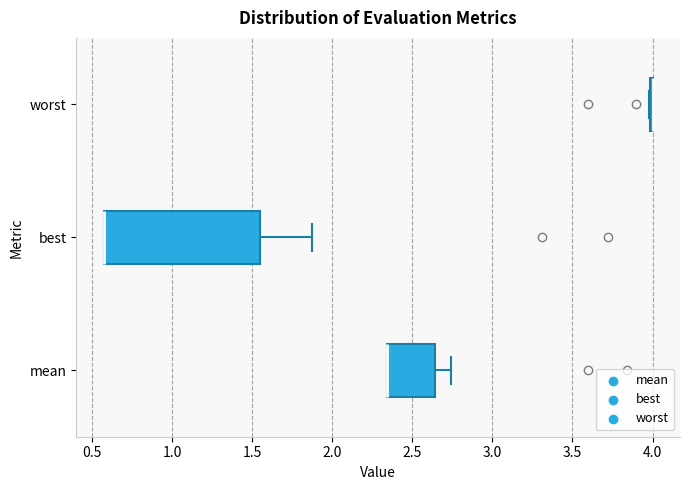

Comparing the boxes themselves (not the whiskers), which one is the widest?

best